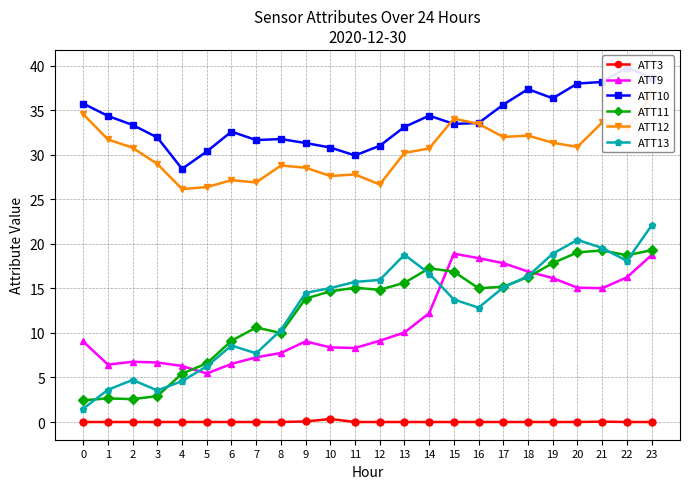

Rank the series by their maximum value, from lowest to highest.

ATT3, ATT9, ATT11, ATT13, ATT12, ATT10